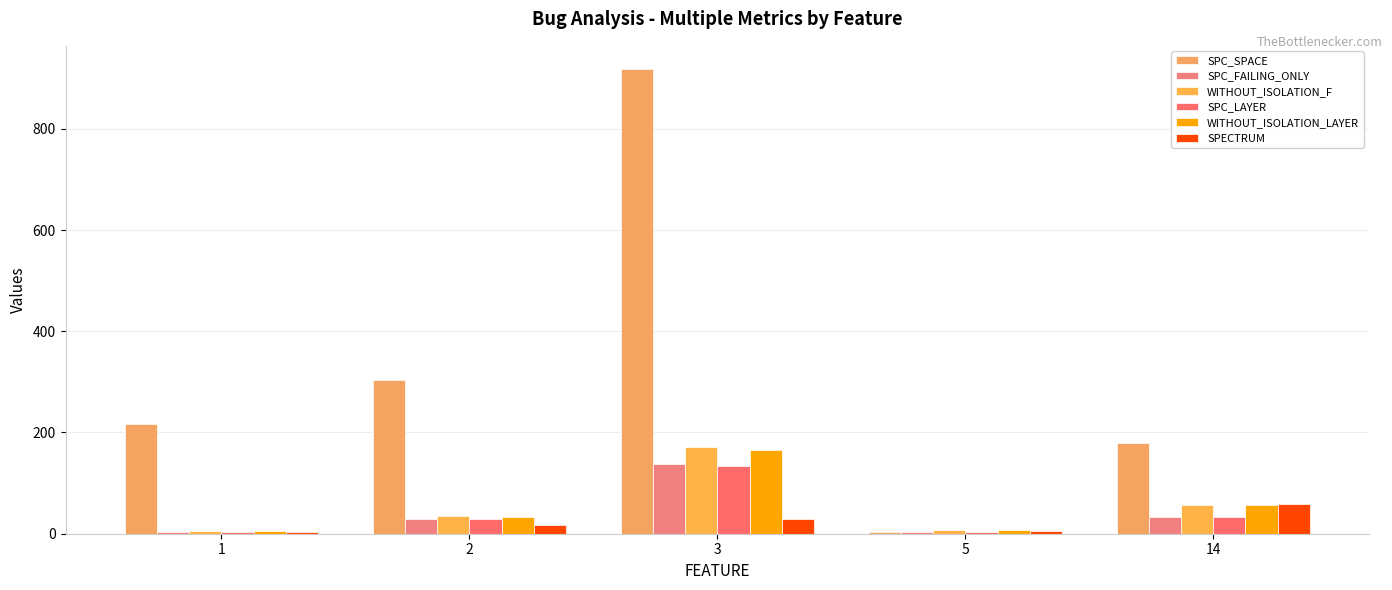

What is the average value of the SPC_FAILING_ONLY series?

42